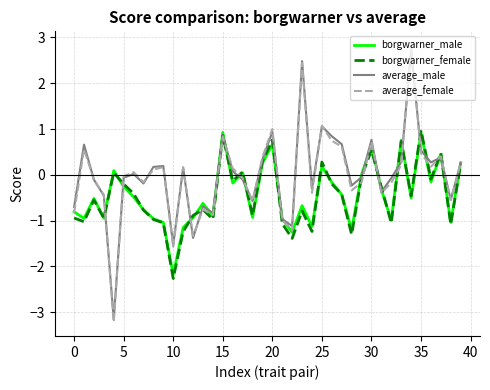

How many lines are shown in the chart?

4